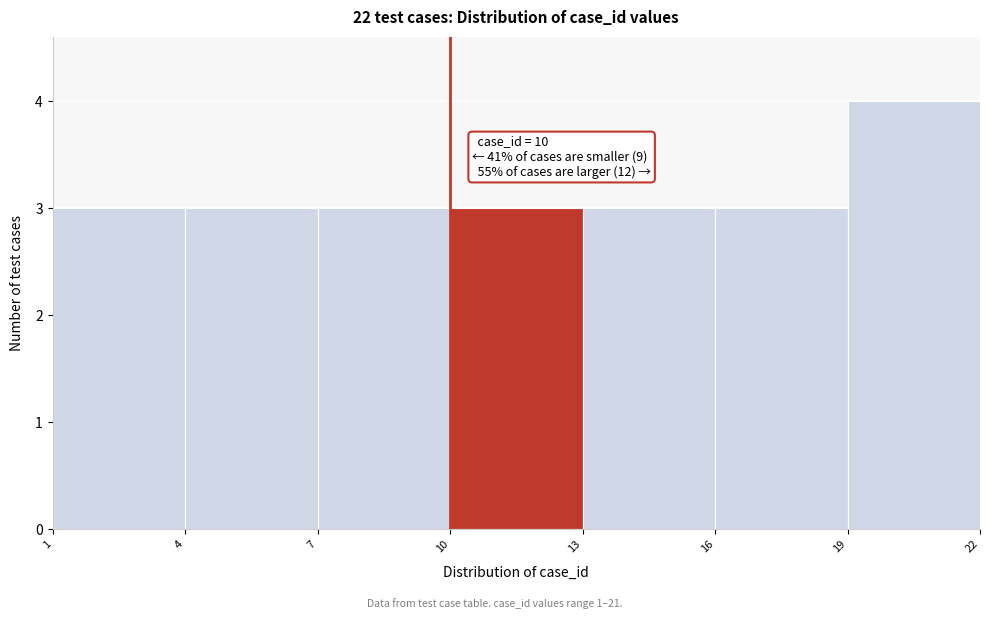

Which range on the x-axis has the tallest bar?

19 to 22